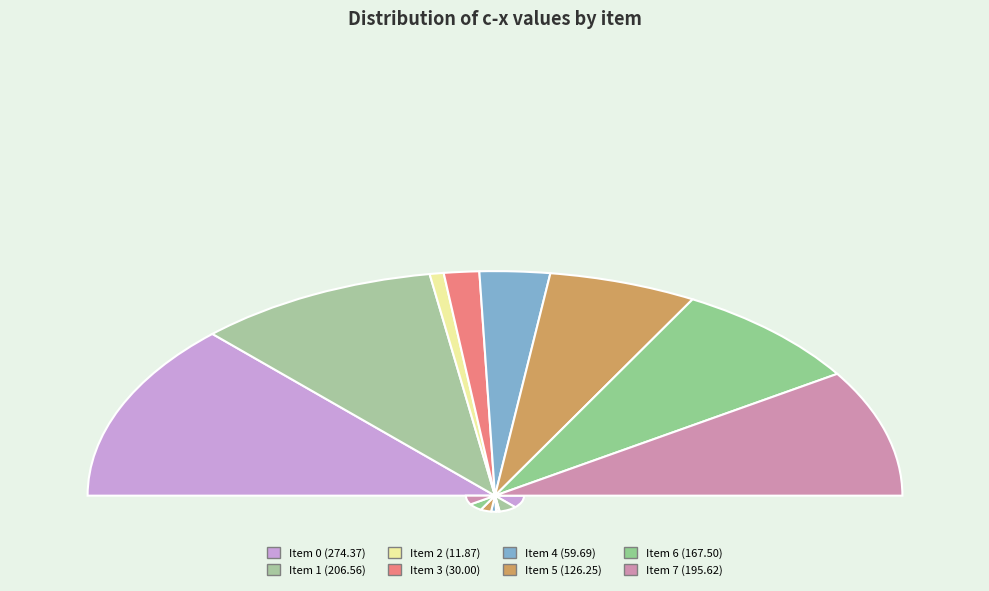

Combined, do 0 and 7 account for over 50%?

No